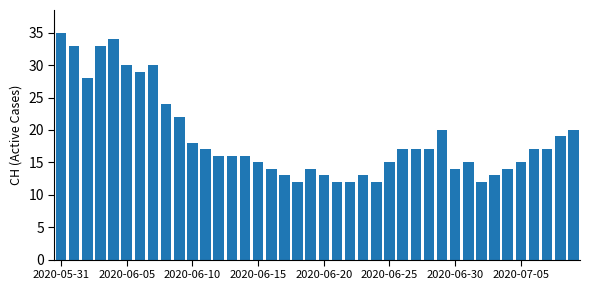

What is the average value?

19